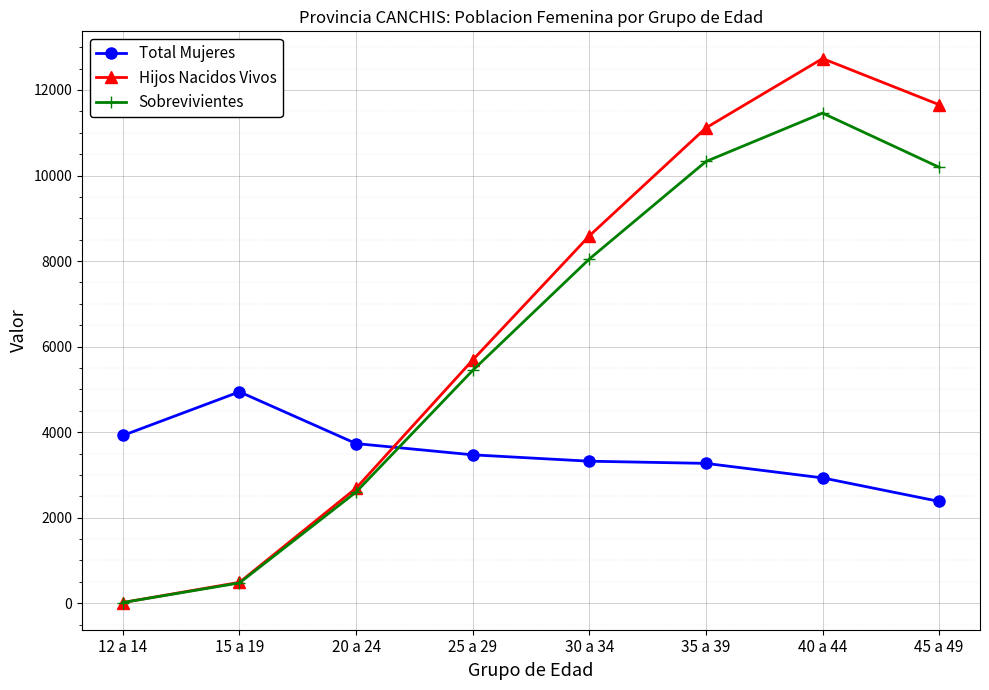

How many times do Total Mujeres and Sobrevivientes cross each other?

1